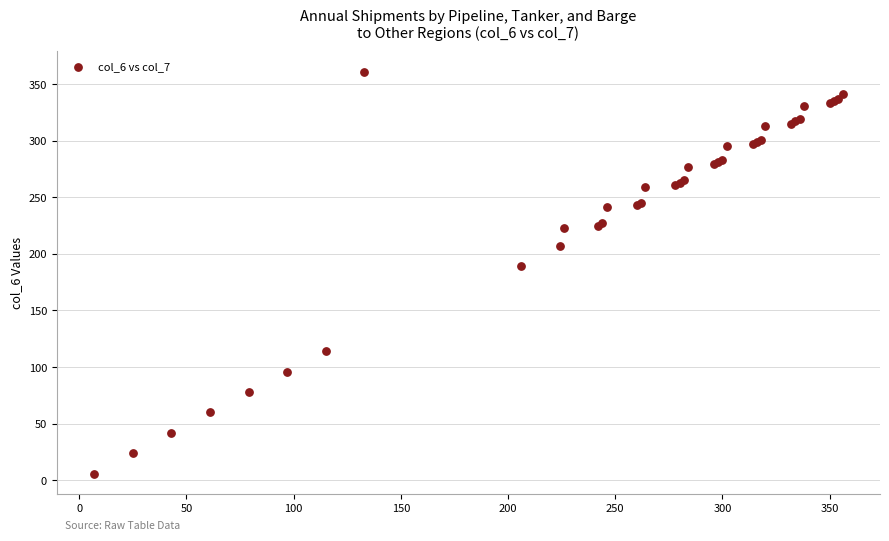

What Y value in the scatter plot is closest to 183?

189